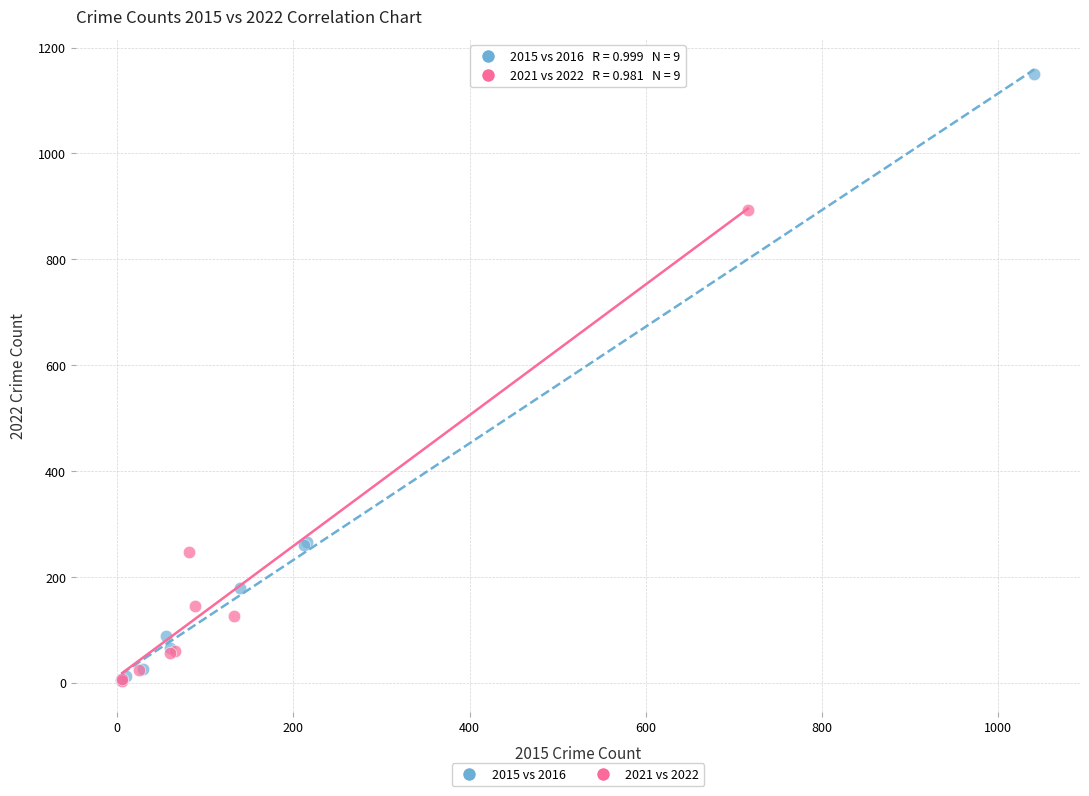

Which series has the largest Y range (max minus min)?

2015 vs 2016